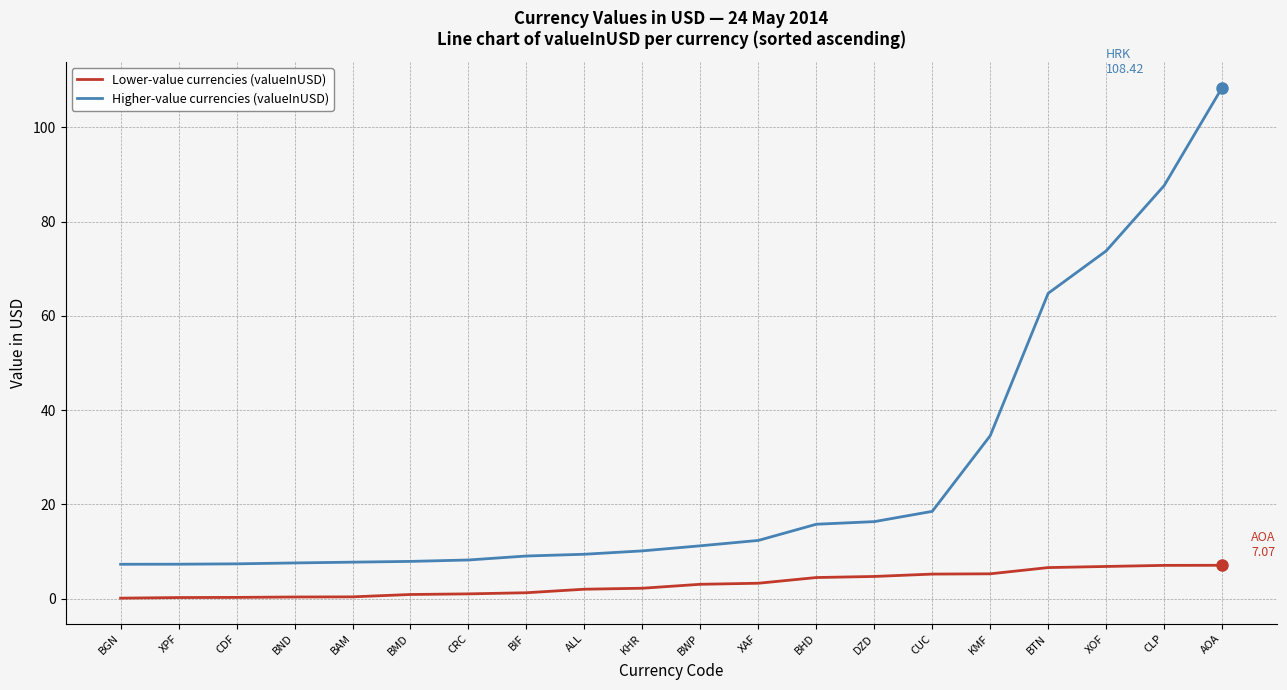

Which label corresponds to the largest value in the chart?

AOA